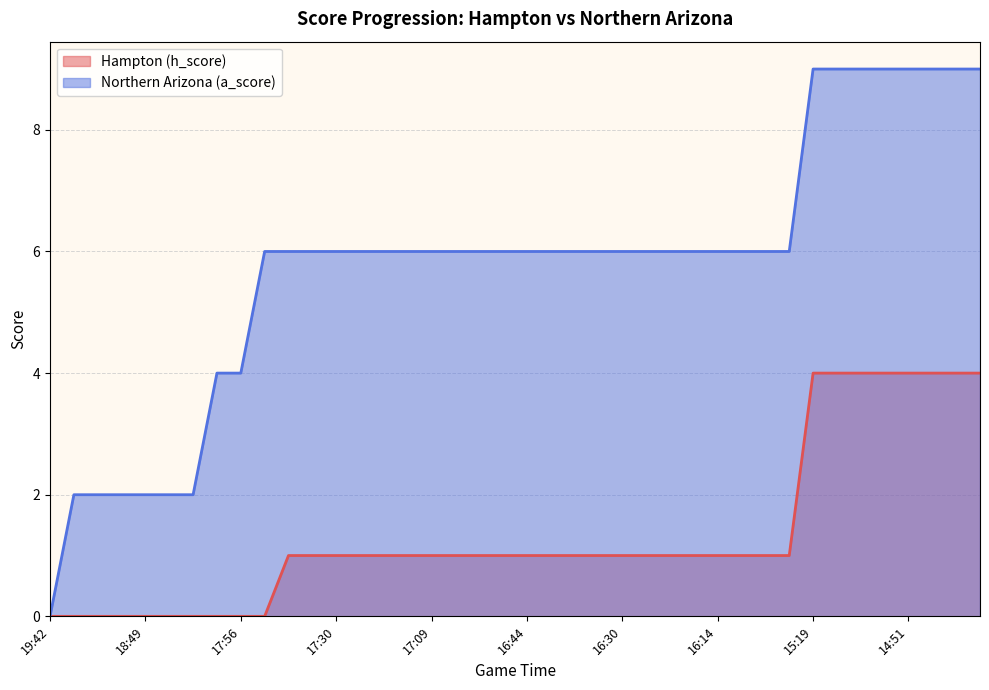

Which series has the largest range (max minus min)?

Northern Arizona (a_score)